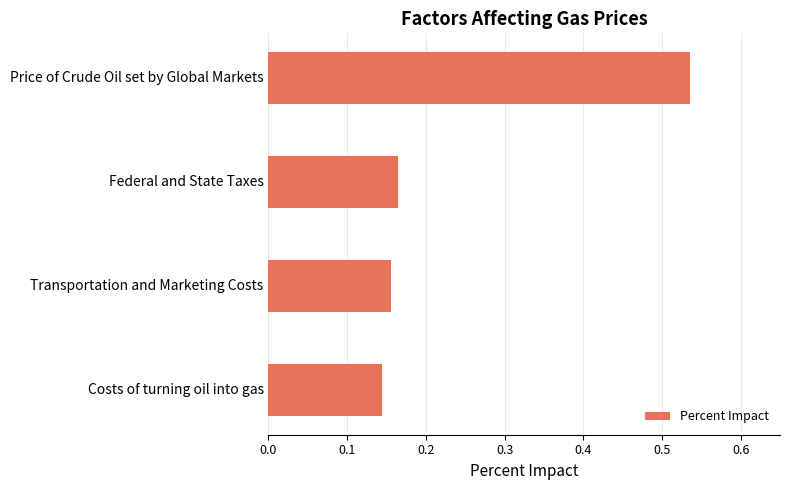

How many bars are there in total?

4